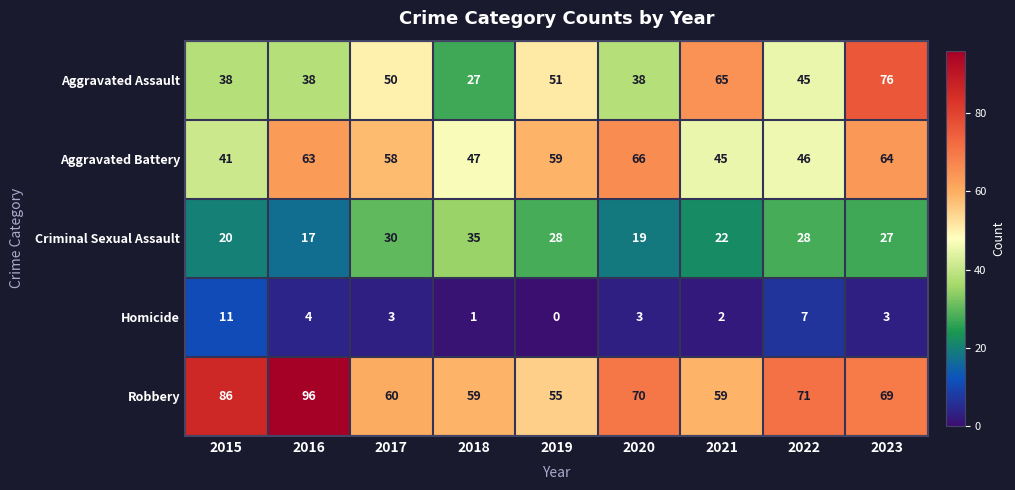

Is the value of Aggravated Battery at 2016 greater than the value of Criminal Sexual Assault at 2023?

Yes